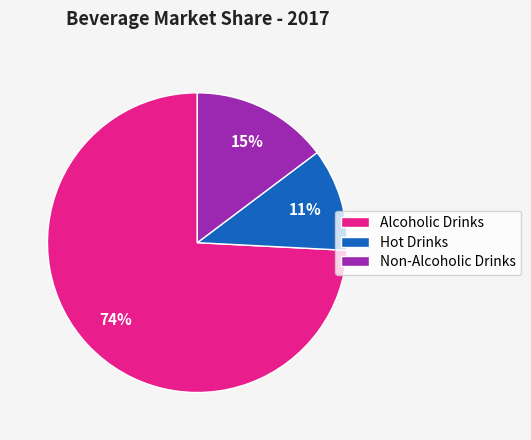

To the nearest percent, what is the difference between the Hot Drinks and Alcoholic Drinks slice percentages?

63%